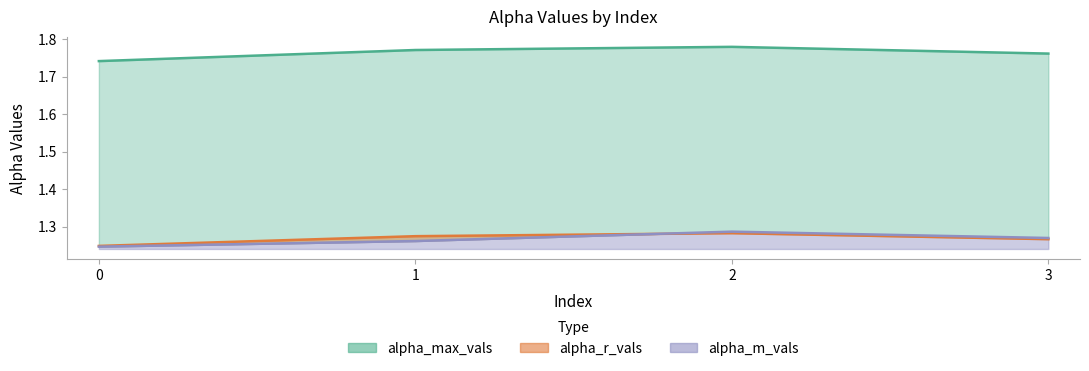

What is the value of the alpha_r_vals point at the 1st from the left?

1.2